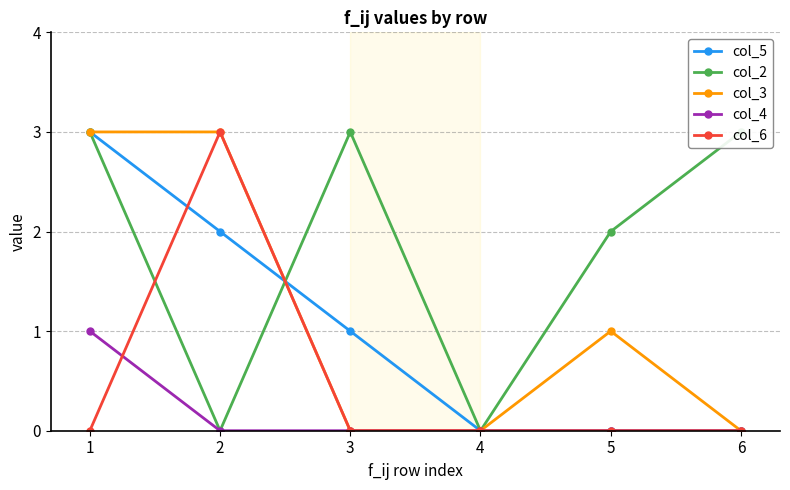

At how many categories does at least one series exceed 0?

5